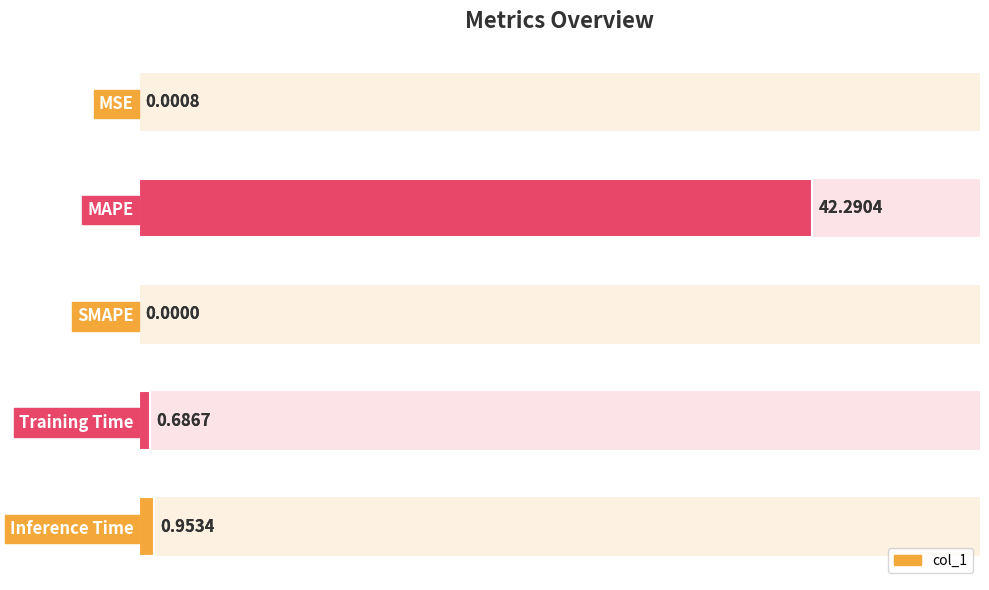

Reading right to left, transcribe all the data shown in this chart.

1.0	0.7	0.0	42.3	0.0